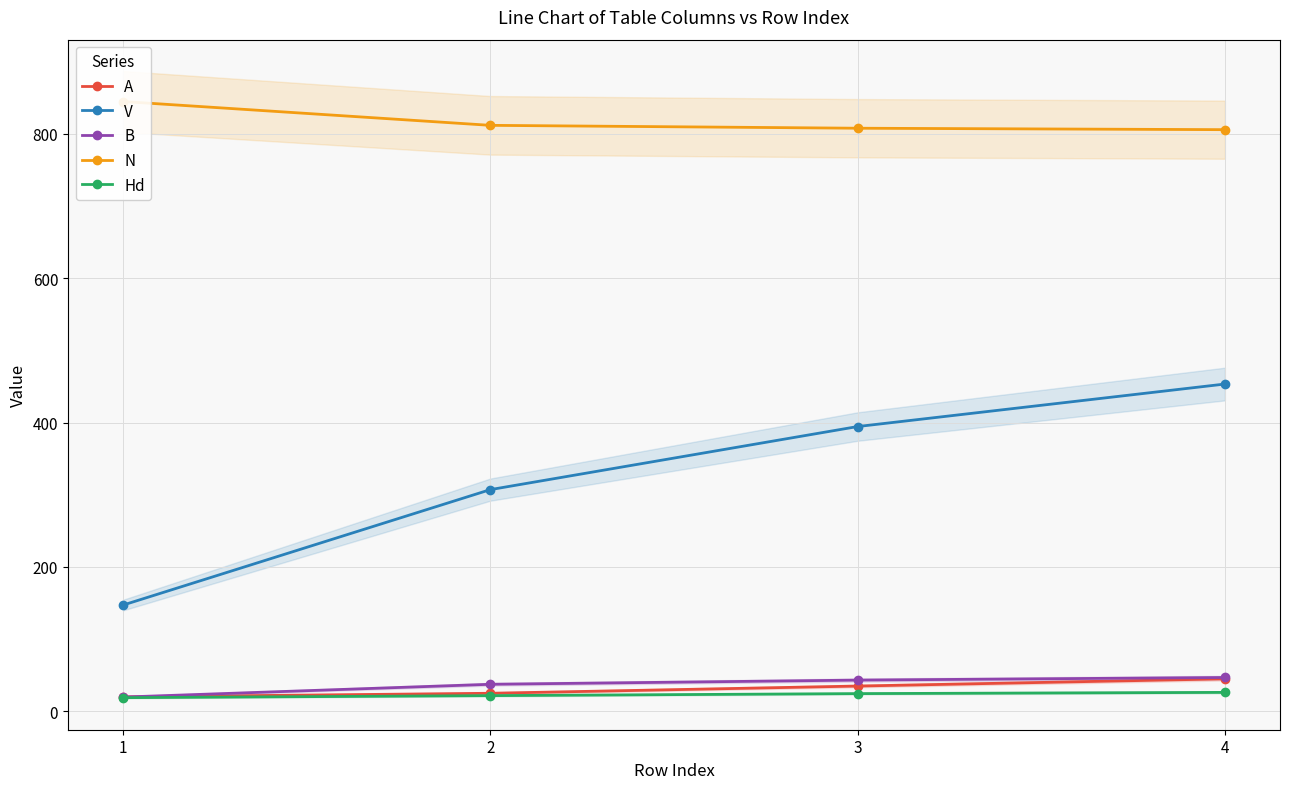

What is the total value across all series at 1?

1050.8